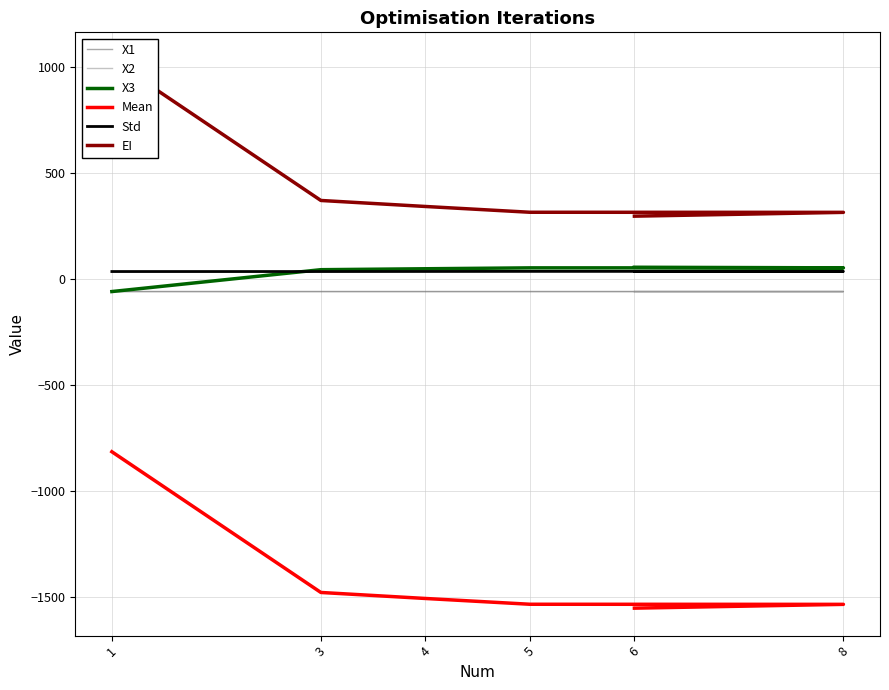

Between 8 and 3, which is larger?

8